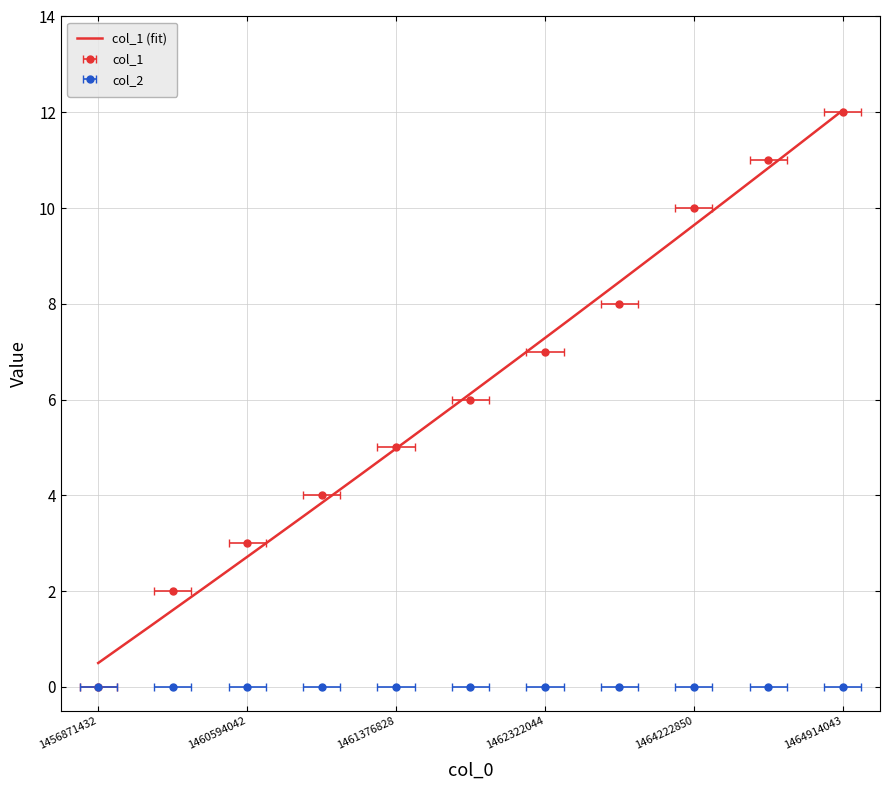

Rank the categories by value from lowest to highest.

1456871432, 1460513037, 1460594042, 1460939646, 1461376828, 1461717259, 1462322044, 1463013243, 1464222850, 1464741249, 1464914043